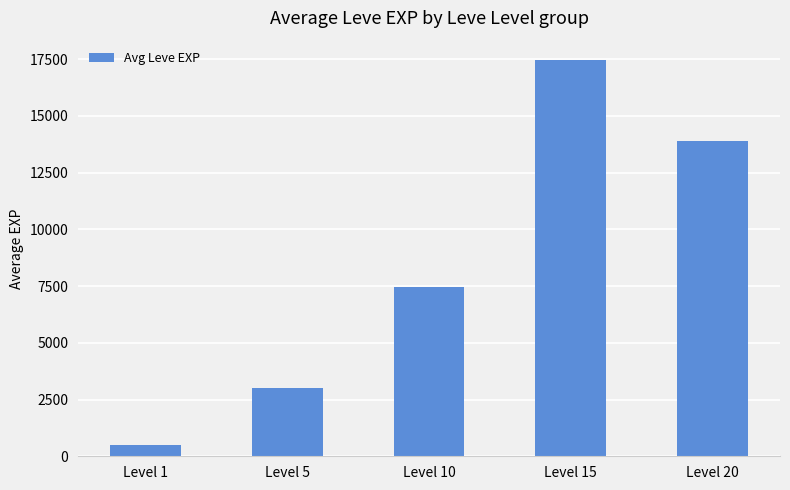

Rank the categories by value from lowest to highest.

Level 1, Level 5, Level 10, Level 20, Level 15